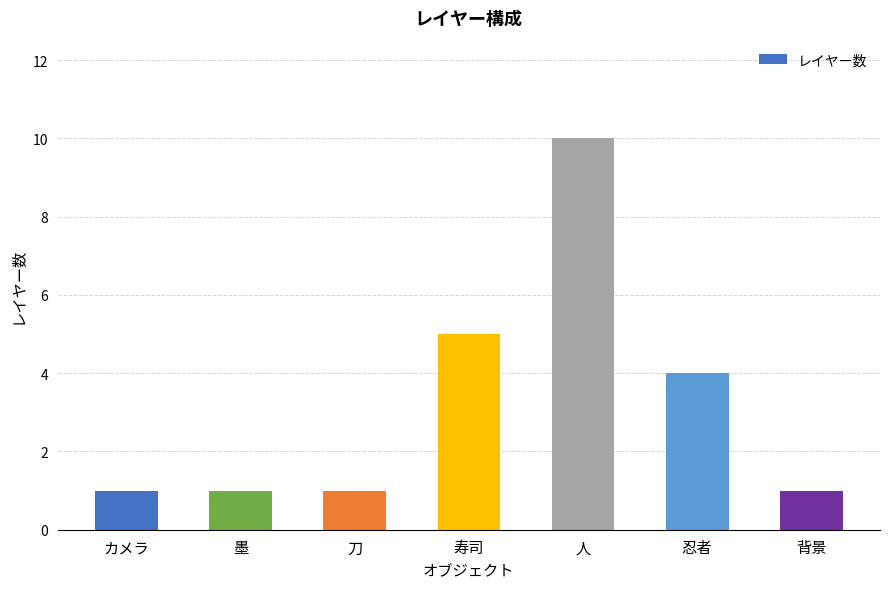

What is the label of the 4th bar from the right?

寿司